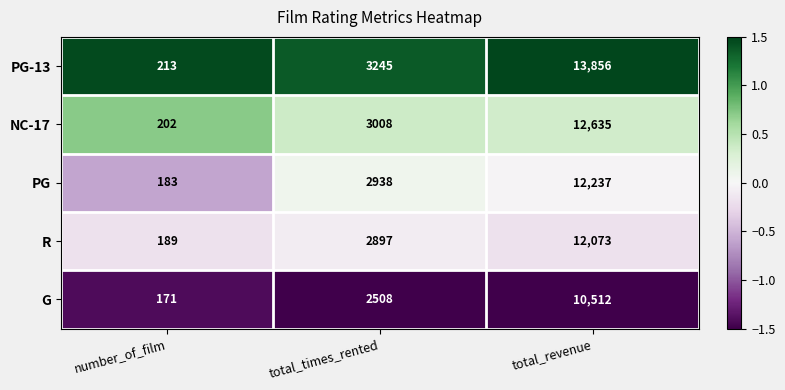

At total_revenue, list the series in order from largest to smallest.

PG-13, NC-17, PG, R, G